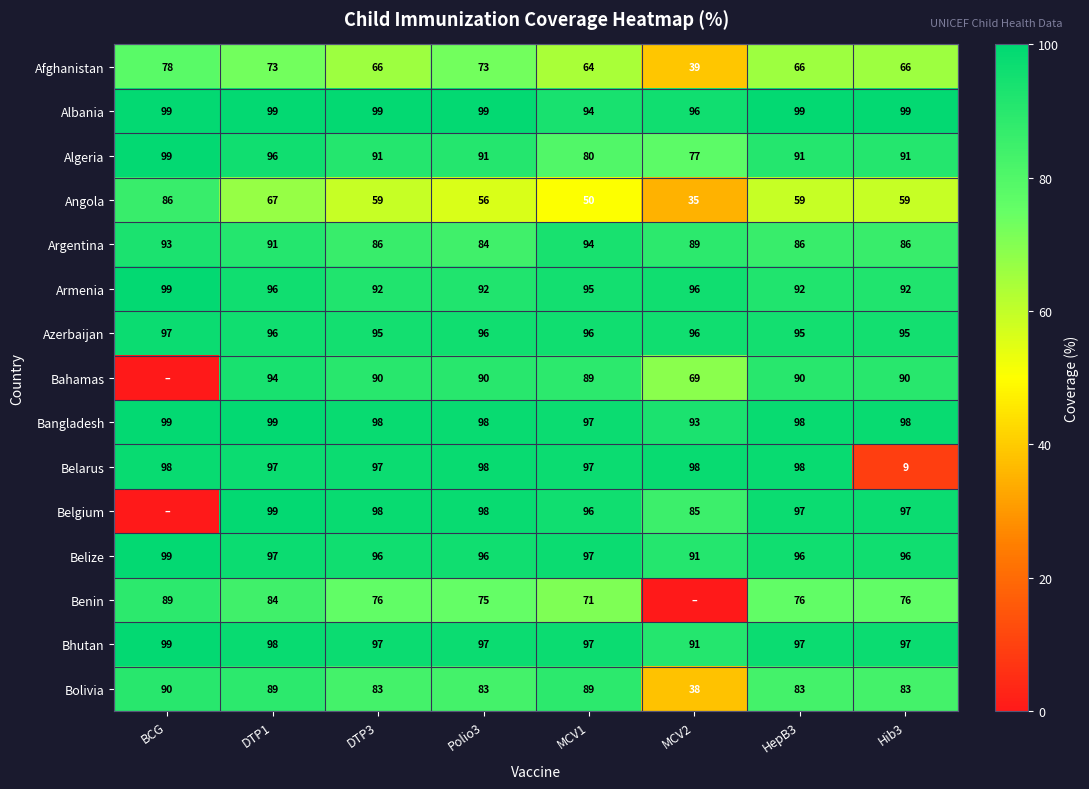

How many categories are shown in the chart?

8